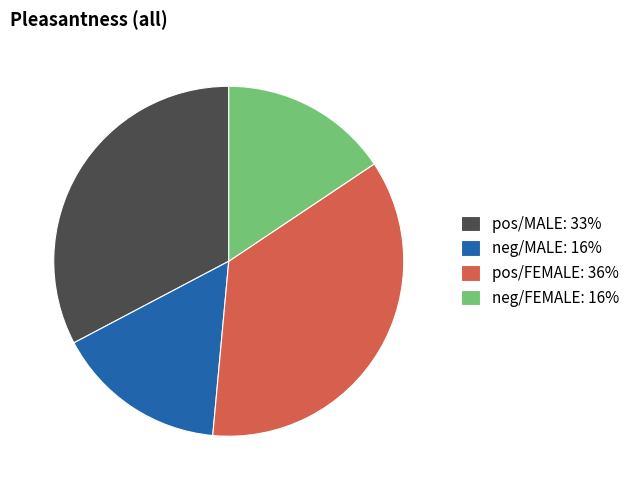

The pos/FEMALE: 36% slice represents 46% of the pie. True or false?

False